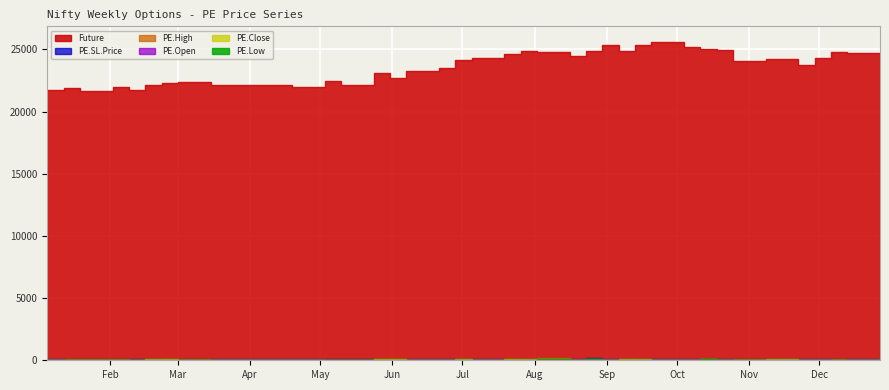

True or false: PE.High and PE.Low cross at least once.

False